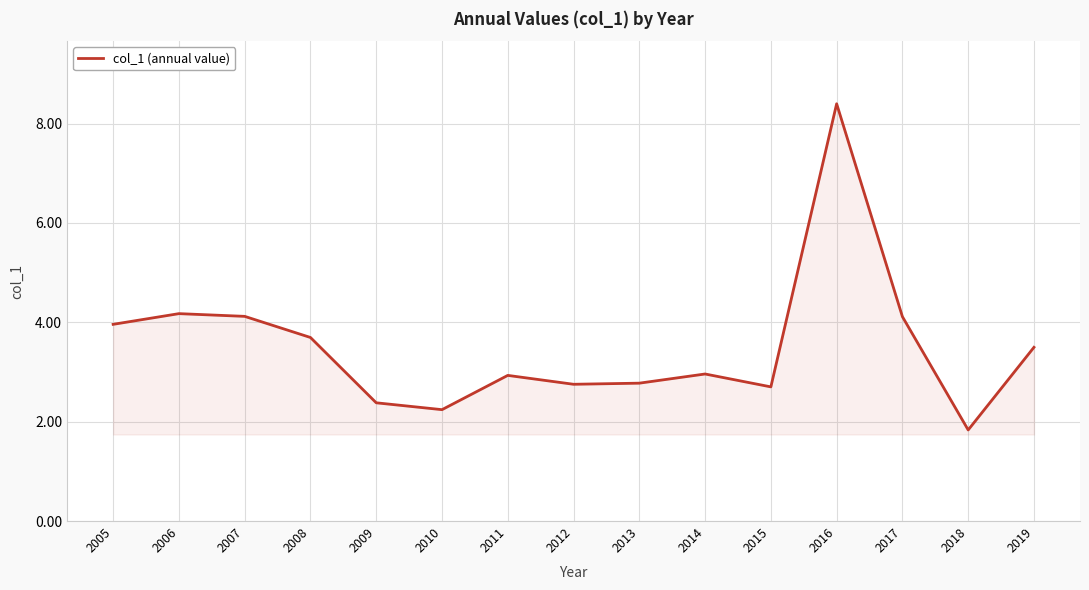

Approximately how many times larger is the value at 2016 compared to 2013?

3.0